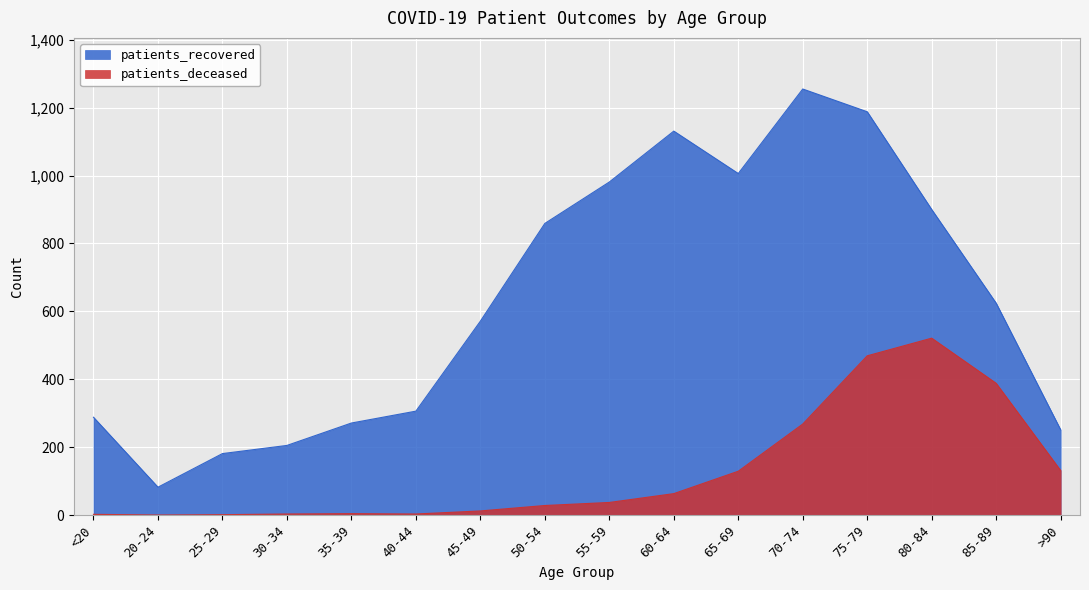

Is it true that patients_recovered equals 2012 at 60-64?

False